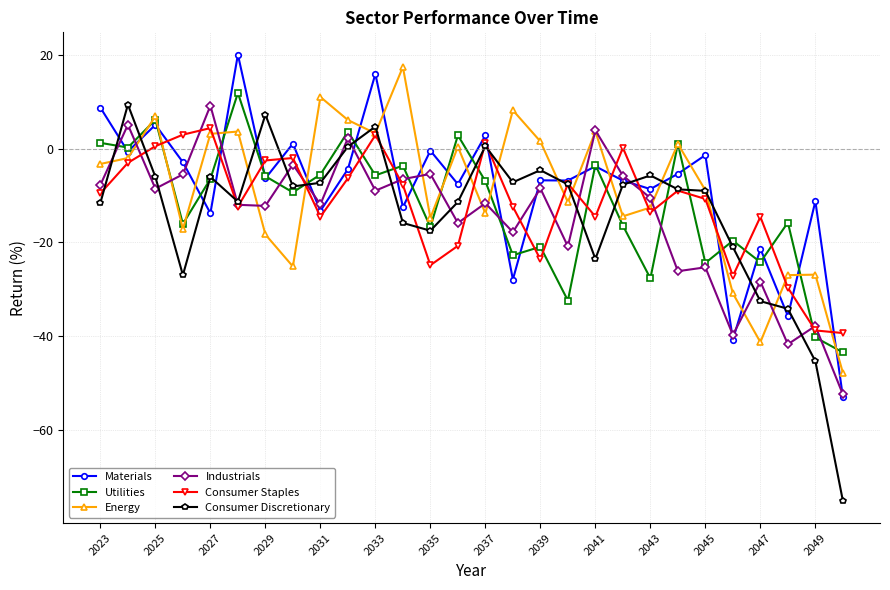

How many times do Consumer Discretionary and Energy cross each other?

14